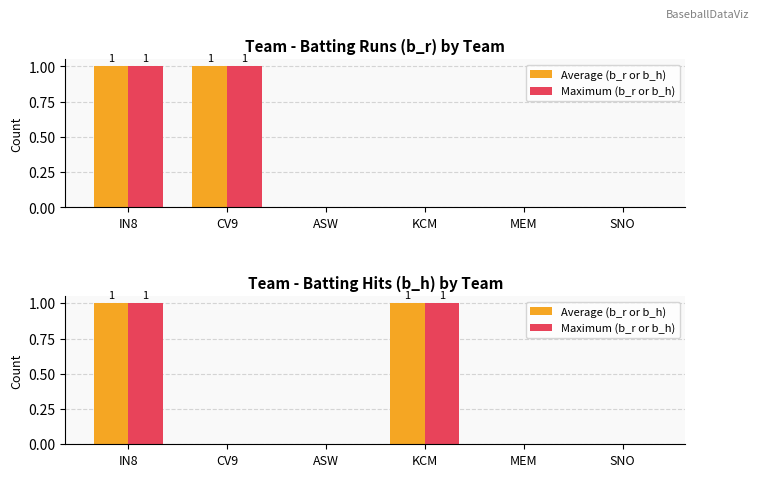

How many groups of bars are there?

6